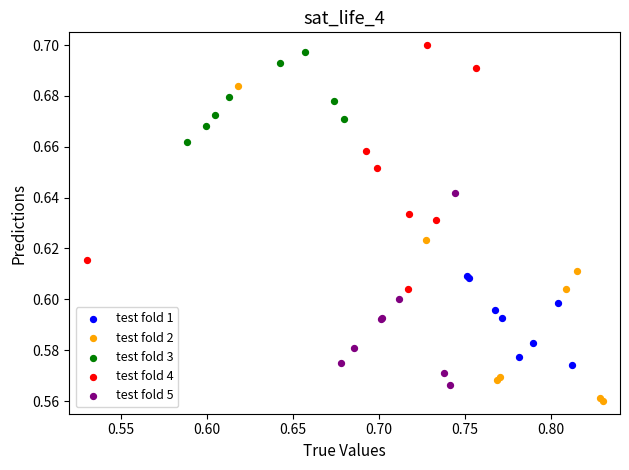

Which series contains the lowest Y value?

test fold 2